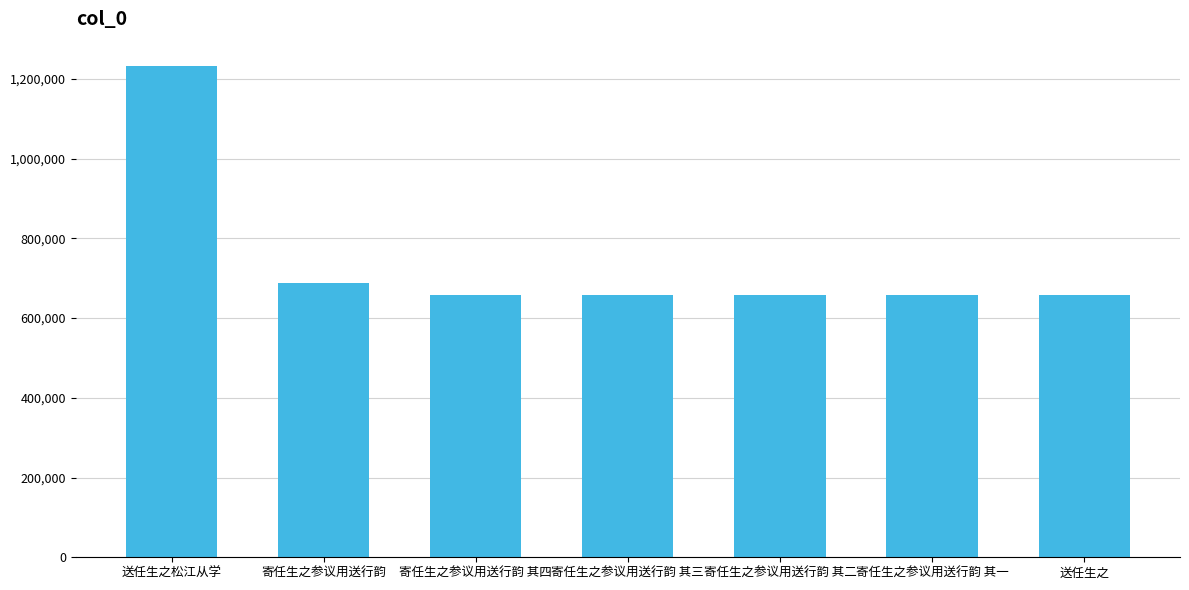

What is the difference between the maximum and second lowest values?

573870